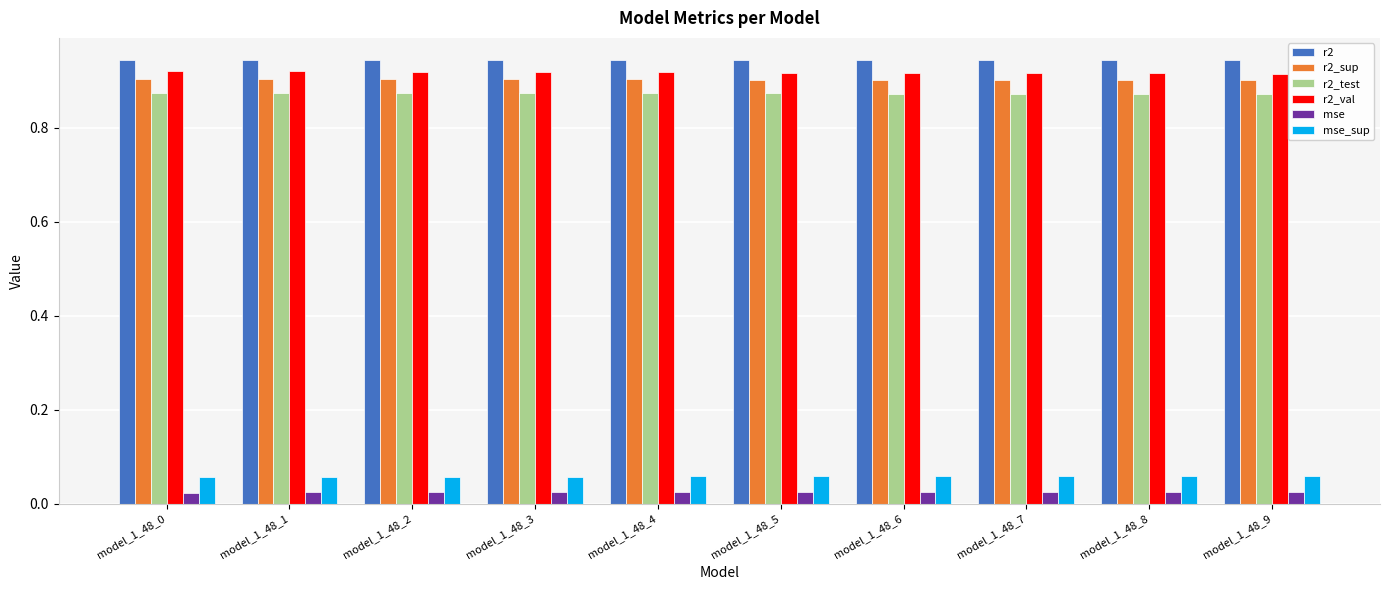

How many distinct data groups are displayed?

6